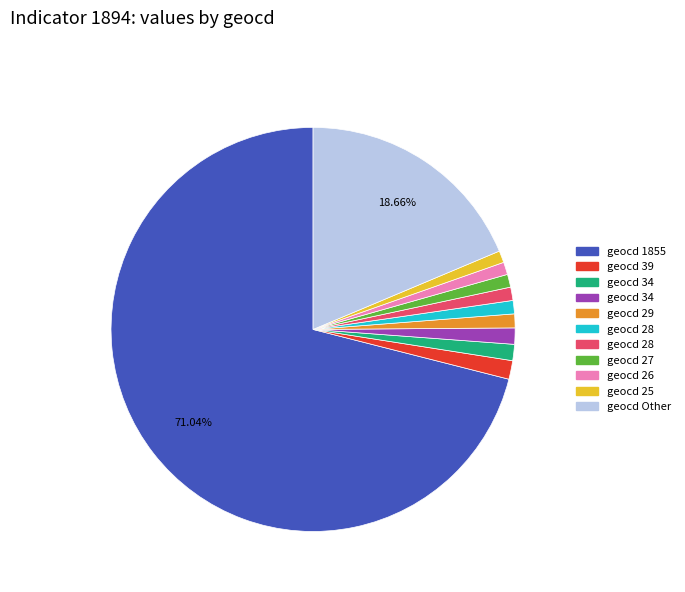

Count the number of slices in the pie.

11